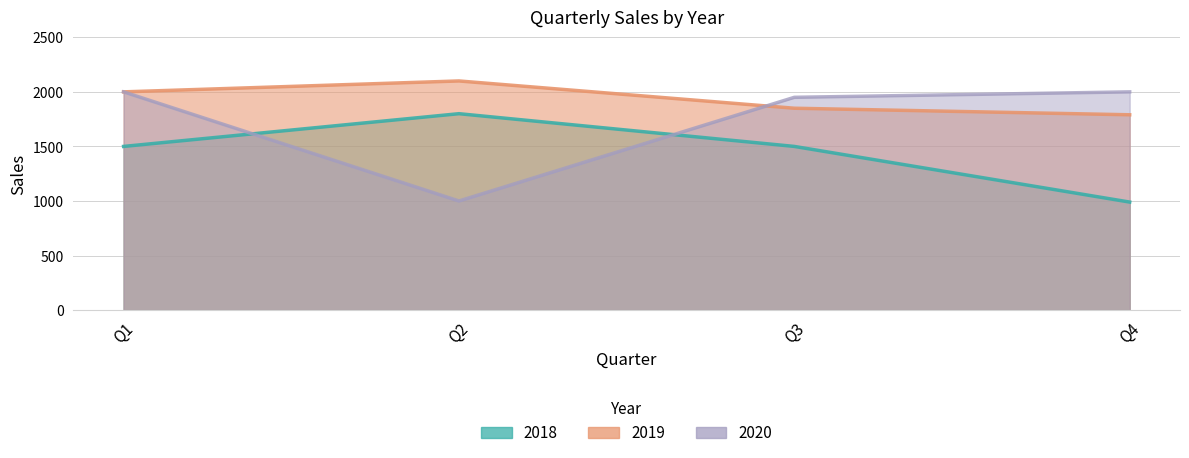

What is the sum of all 2018 values?

5790